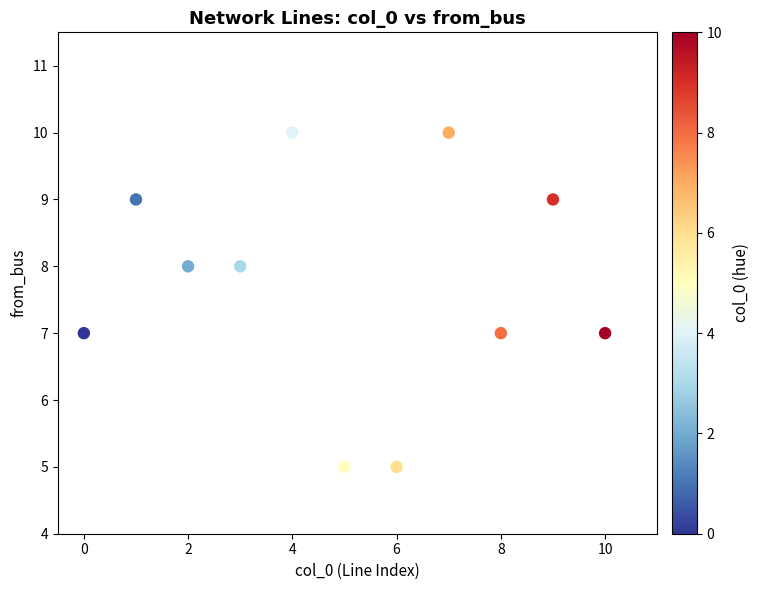

What is the average Y value?

8